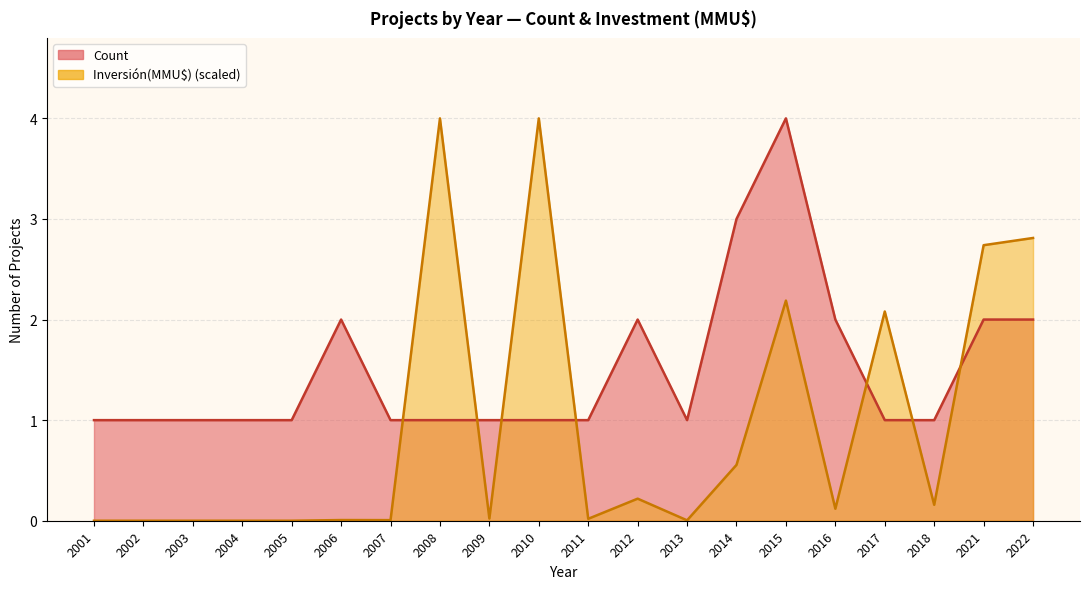

Rank the series at 2006 from highest to lowest value.

Count, Inversión(MMU$)